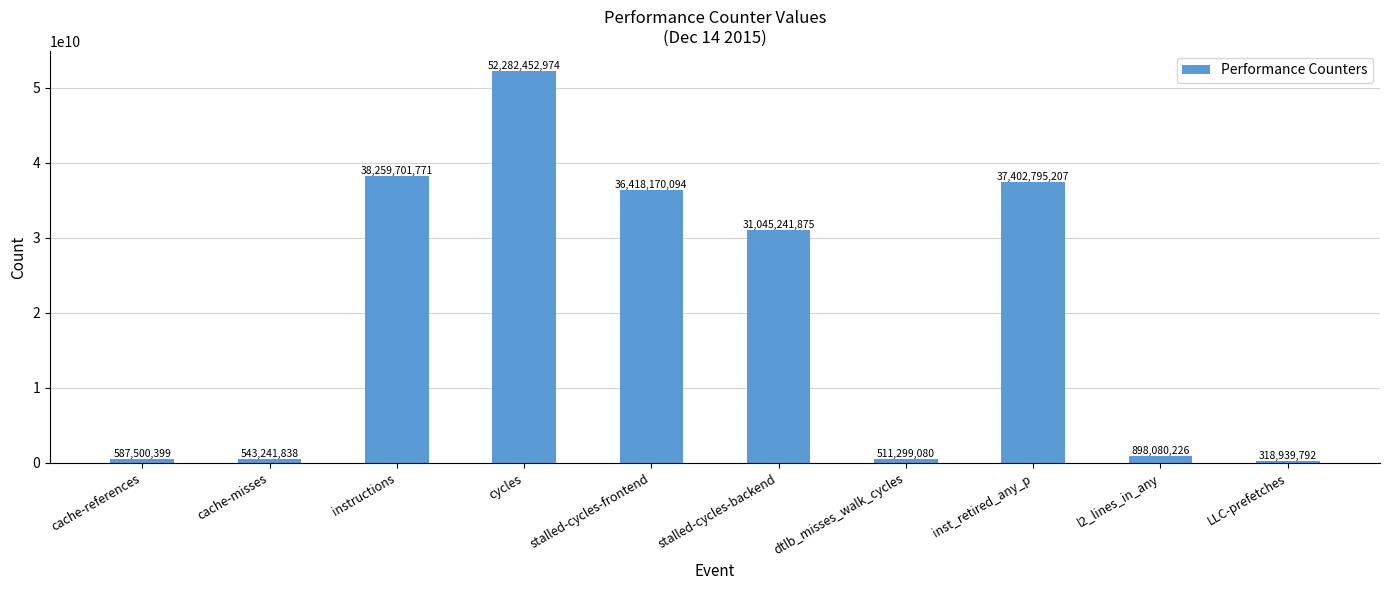

Reading right to left, extract all data points from this chart.

318939792	898080226	37402795207	511299080	31045241875	36418170094	52282452974	38259701771	543241838	587500399